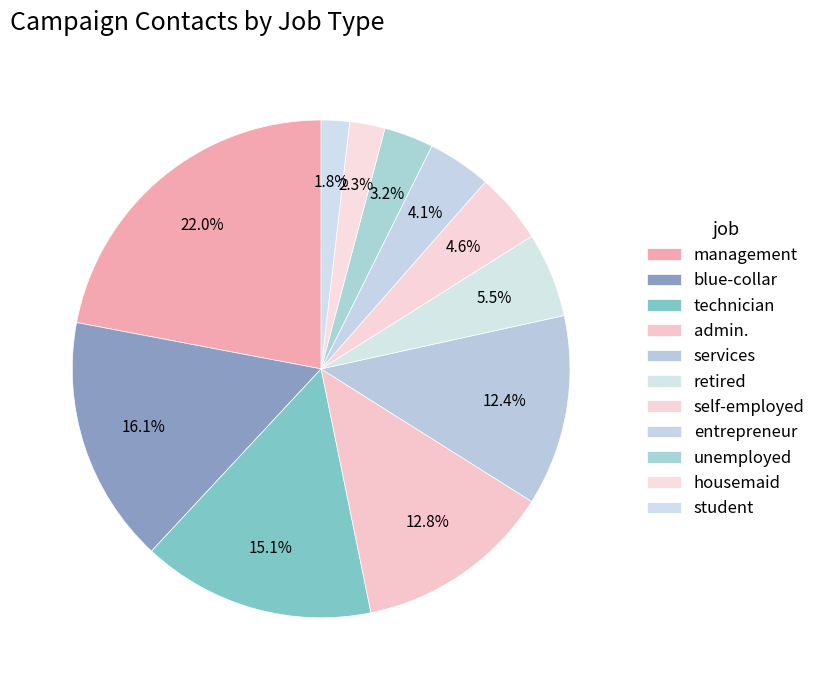

How many segments does this pie chart have?

11